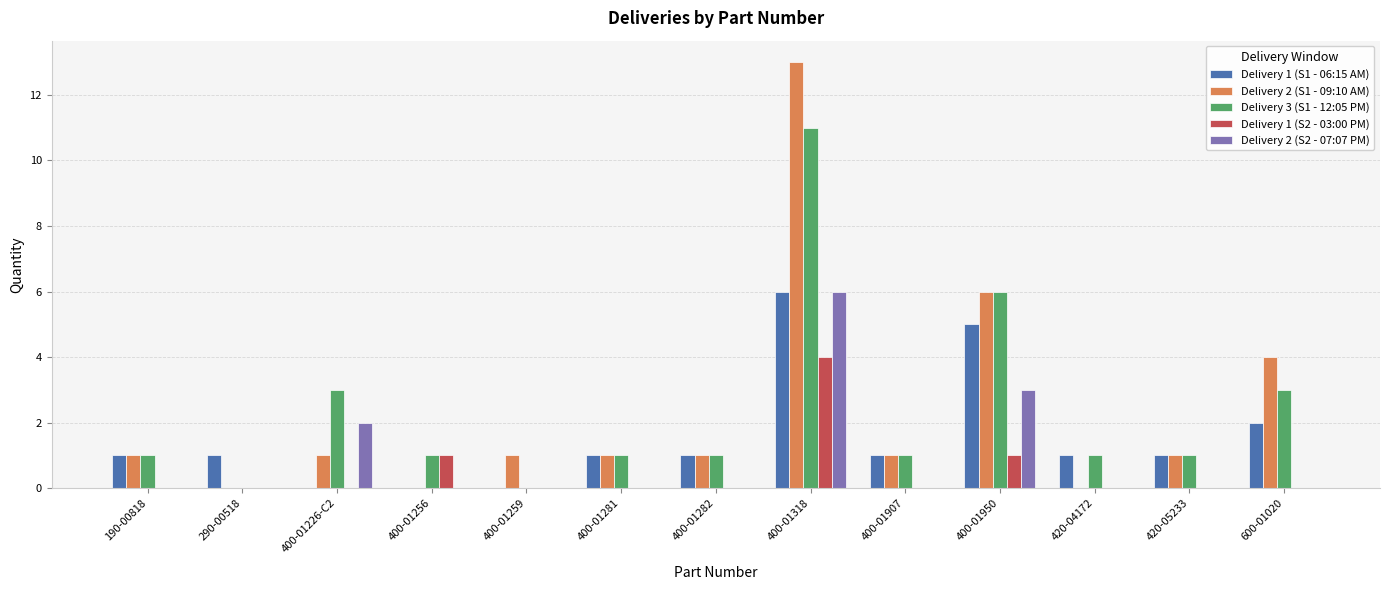

What is the total value across all series at 420-04172?

2